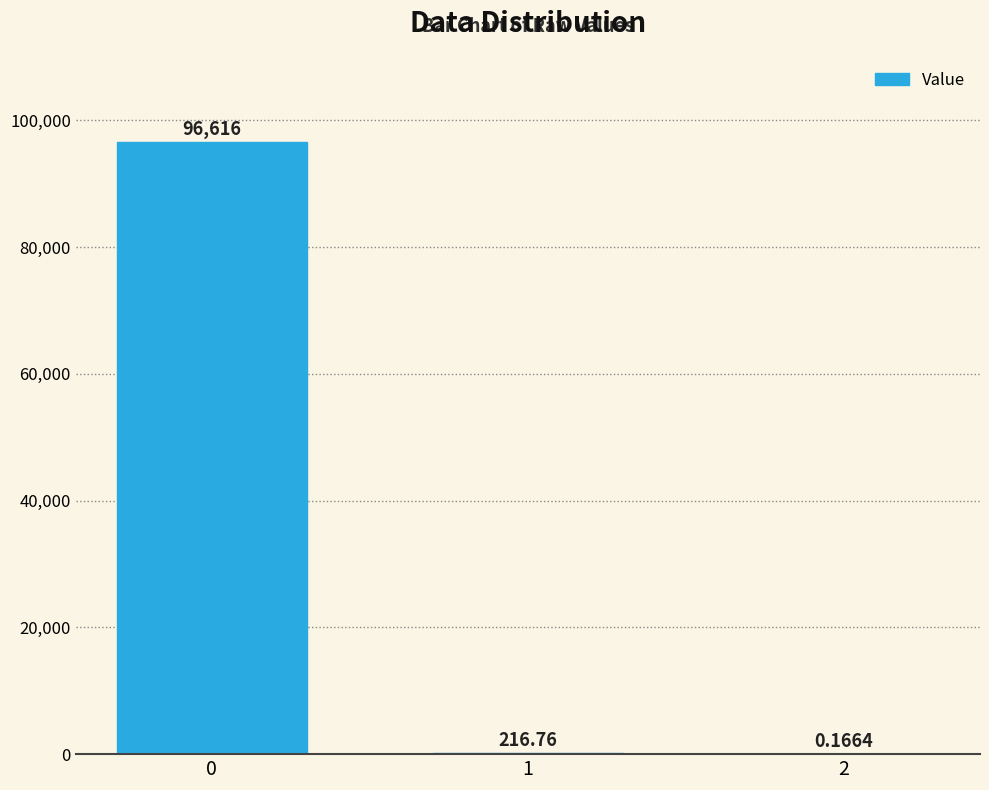

What is the average value?

32277.8